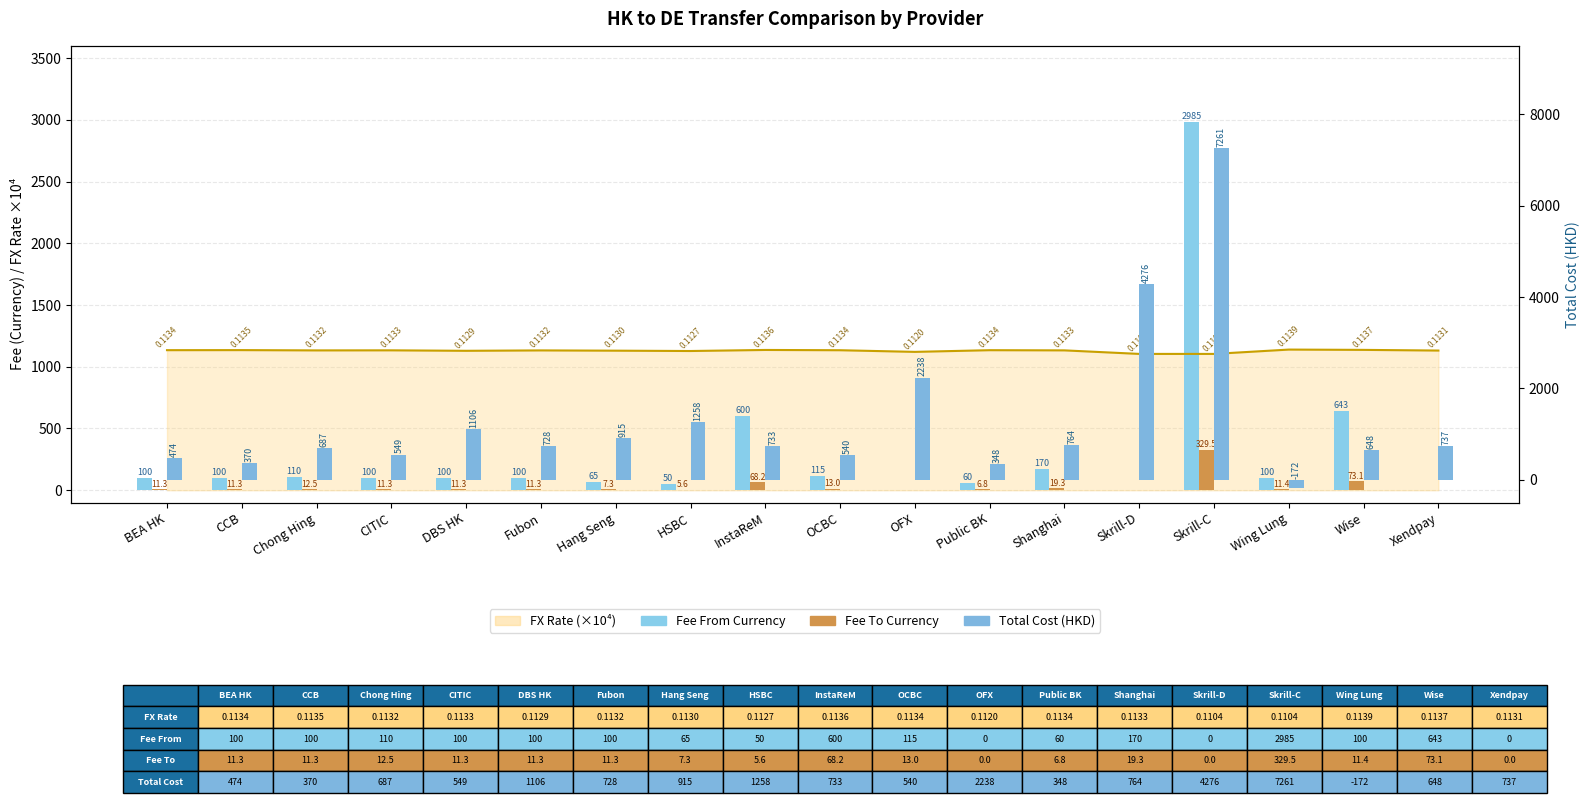

What is the label of the 8th bar from the left?

HSBC